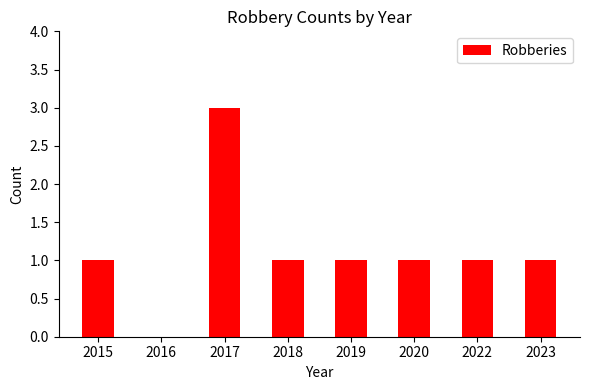

Reading left to right, transcribe all the data shown in this chart.

1	0	3	1	1	1	1	1